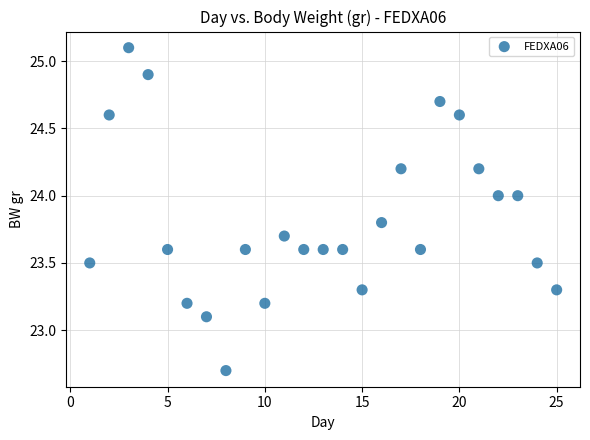

What Y value in the scatter plot is closest to 23?

23.1